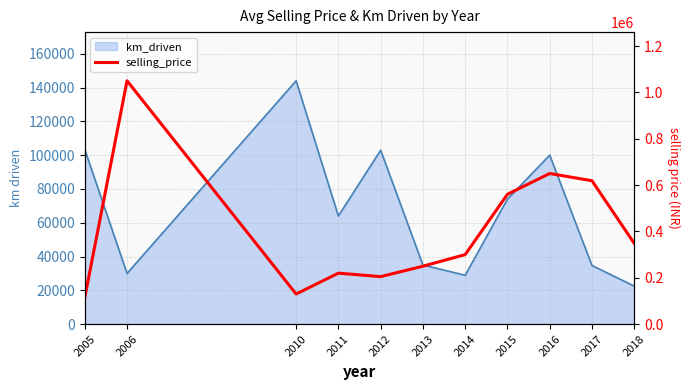

What is the greatest value displayed?

1050000